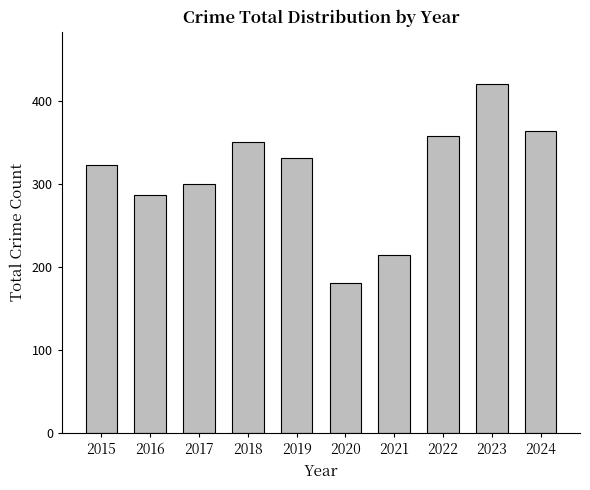

What is the sum of the values at 2018 and 2024?

715